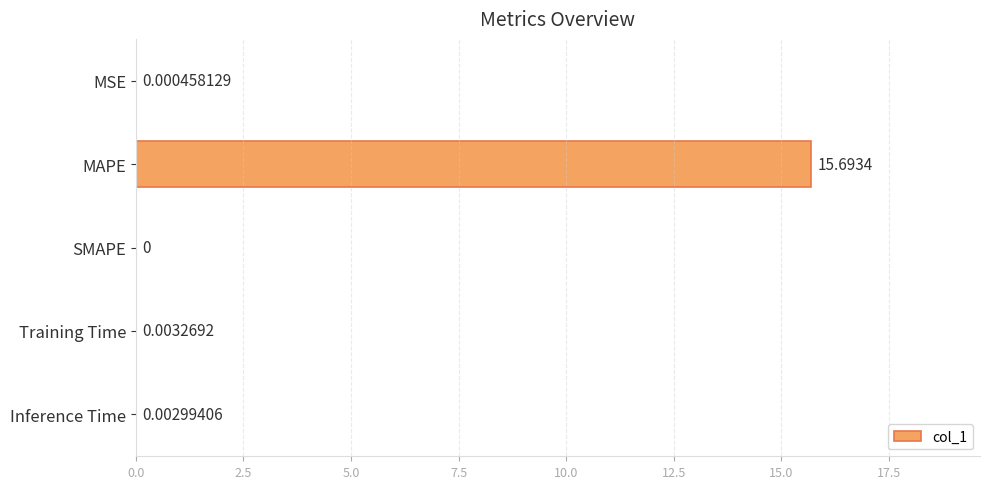

Which label corresponds to the largest value in the chart?

MAPE